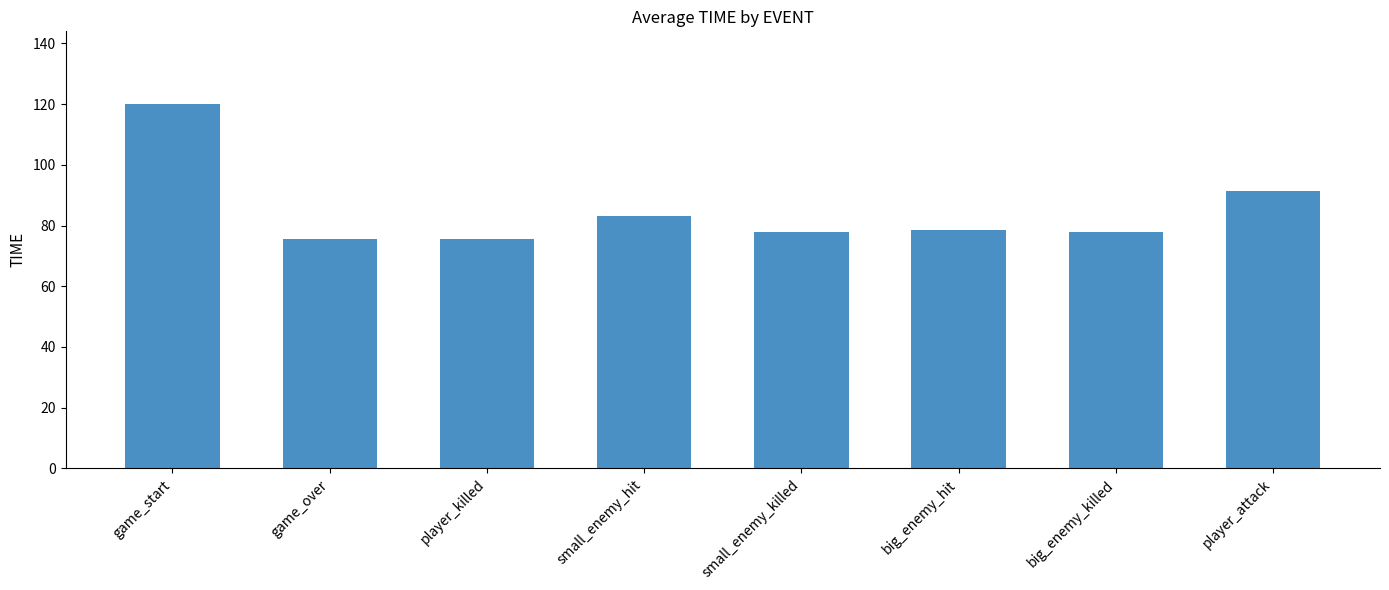

What is the average value?

84.9